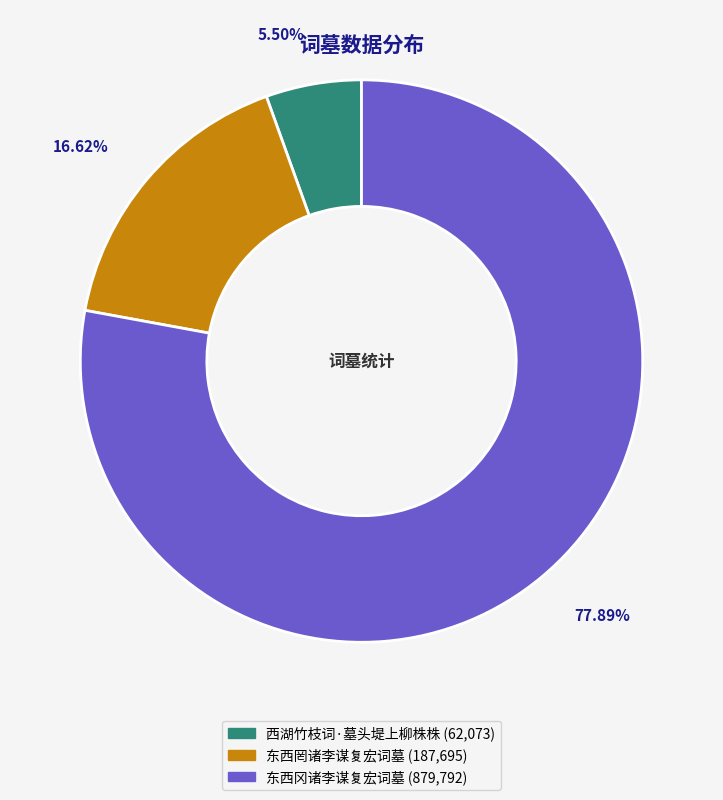

To the nearest percent, what is the average slice percentage?

33%